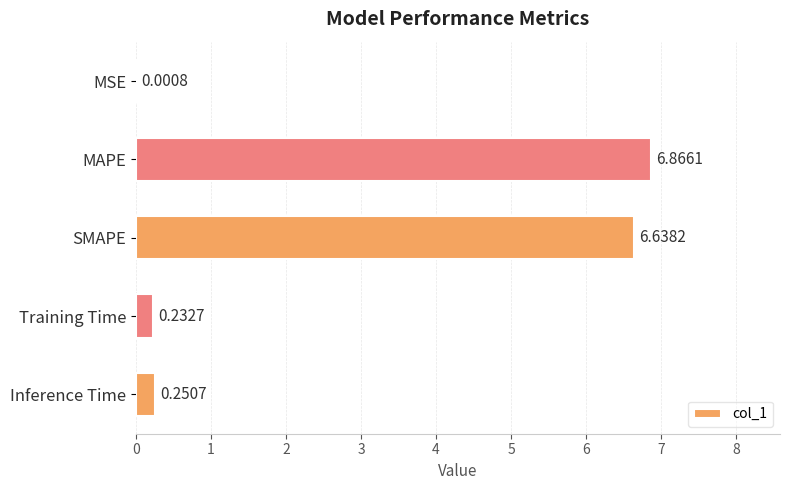

Are the bars horizontal?

Yes